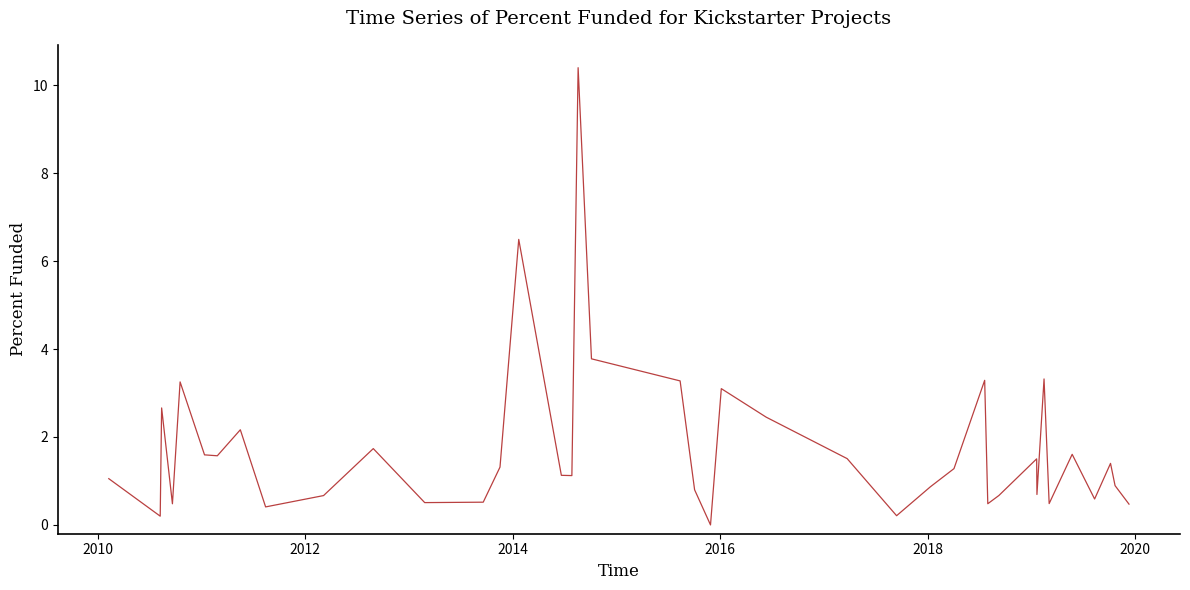

Reading left to right, transcribe all the data shown in this chart.

1.1	0.2	2.7	0.5	3.3	1.6	1.6	2.2	0.4	0.7	1.7	0.5	0.5	1.3	6.5	1.1	1.1	10.4	3.8	3.3	0.8	0.0	3.1	2.5	1.5	0.2	0.9	1.3	3.3	0.5	0.7	1.5	0.7	3.3	0.5	1.6	0.6	1.4	0.9	0.5